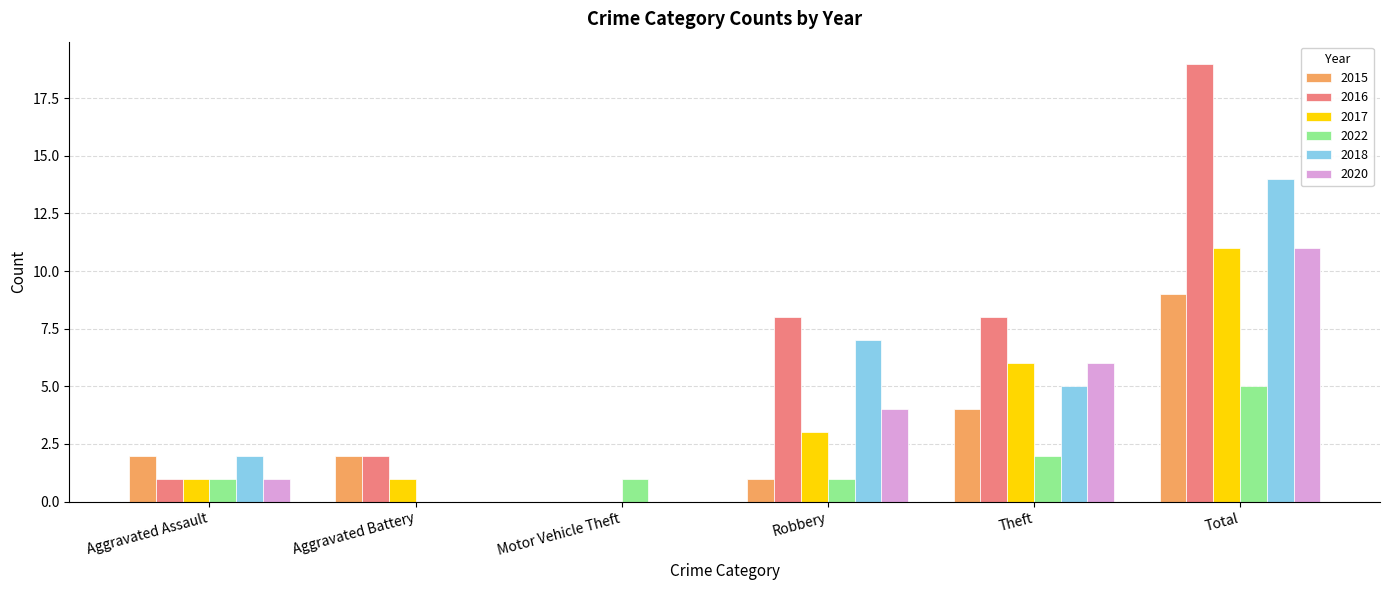

Which category has the highest value in the 2022 series?

Total